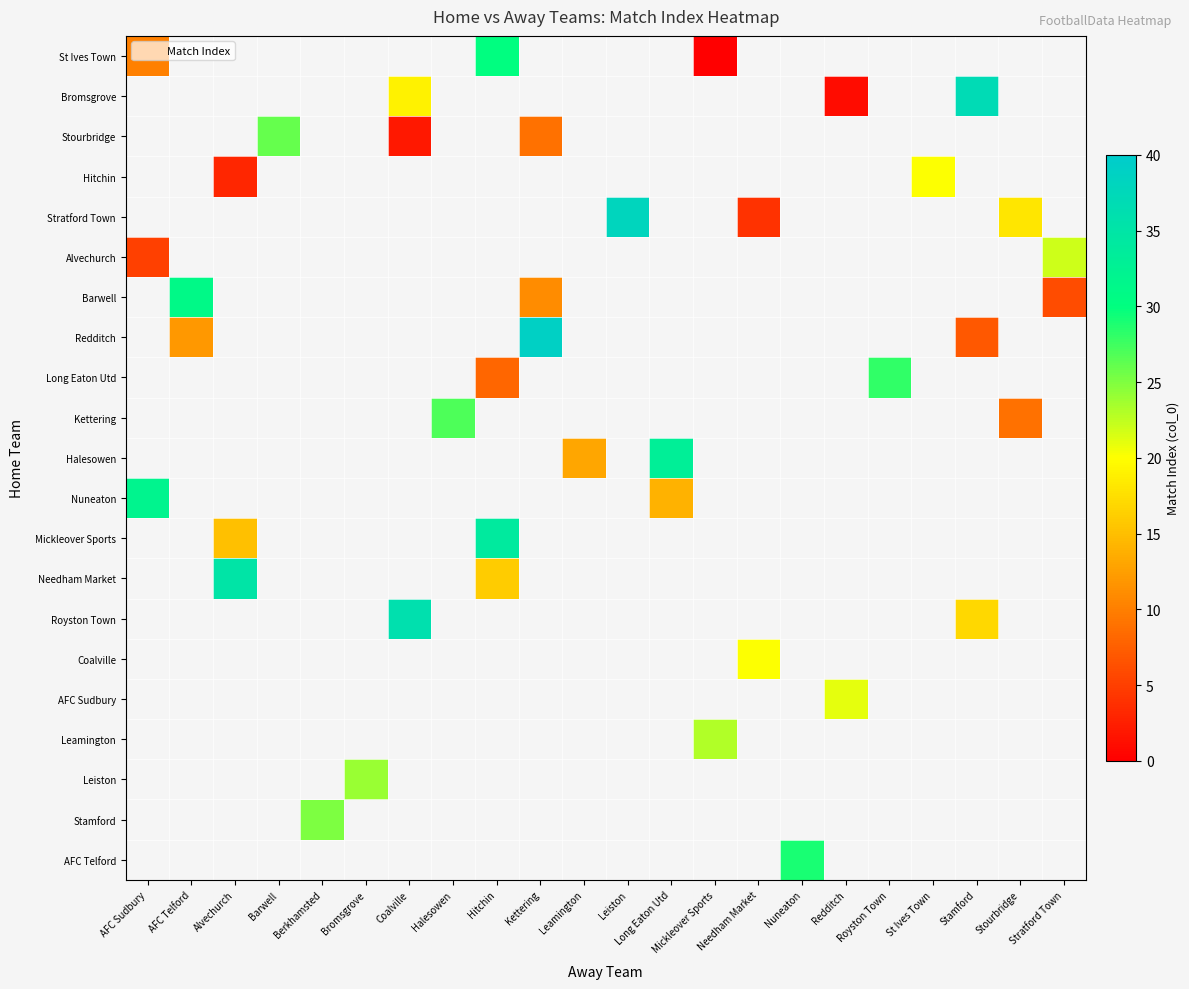

How many series are shown in this chart?

21